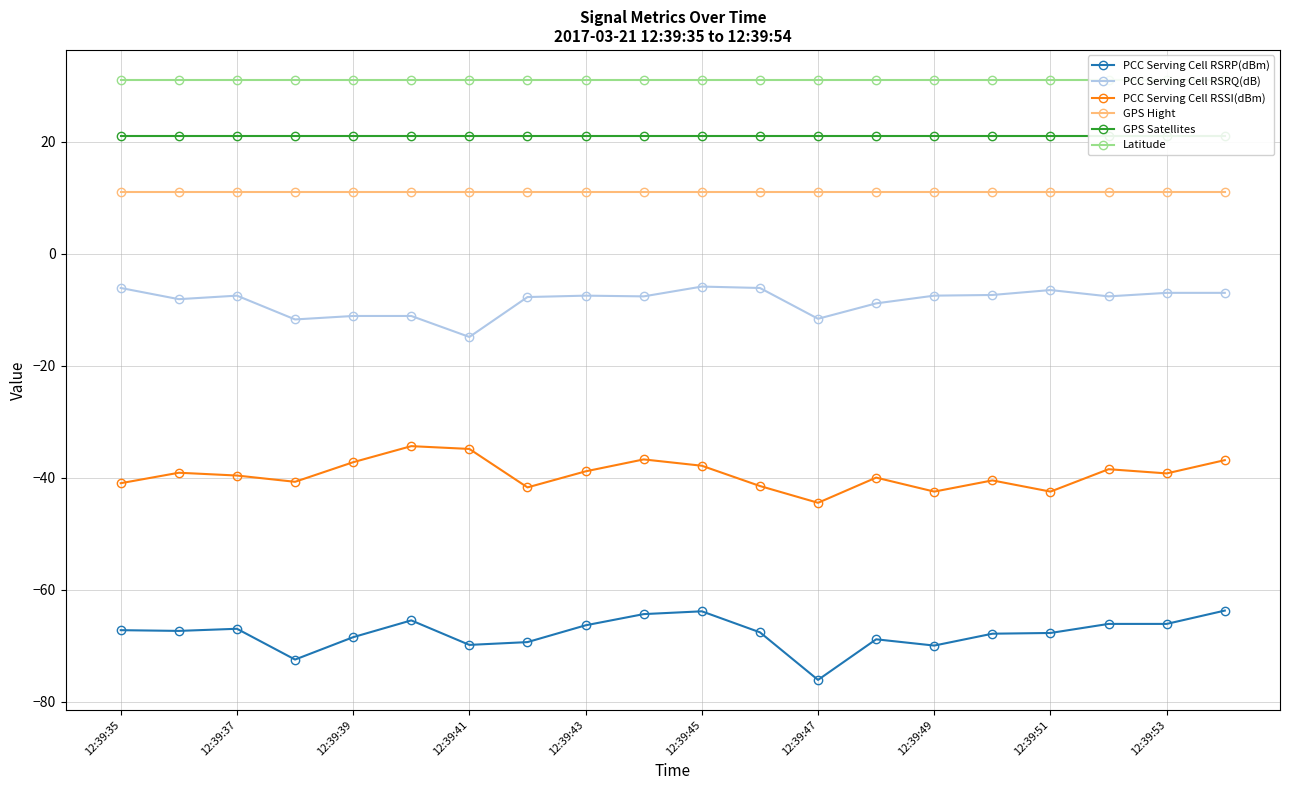

What is the highest value of the PCC Serving Cell RSSI(dBm) series?

-34.4